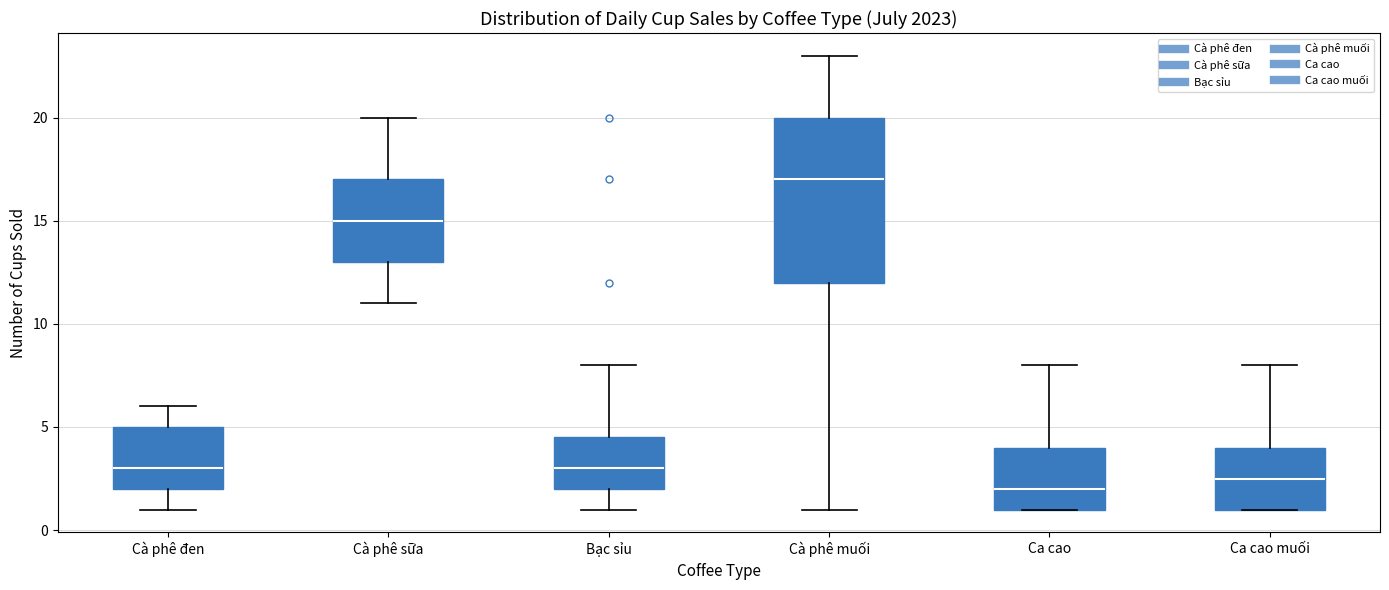

Which box is the tallest, from its lower edge to its upper edge?

Cà phê muối